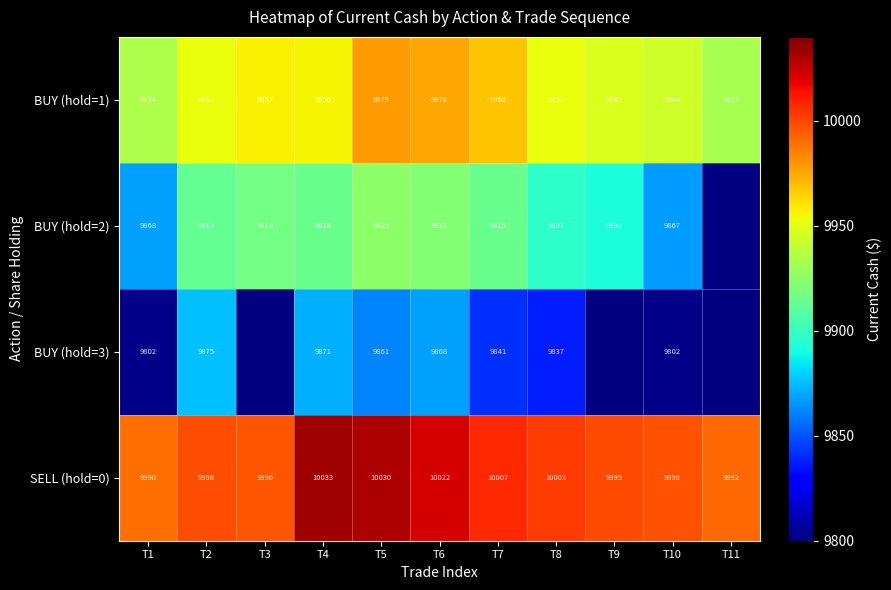

Count the number of categories in the chart.

11